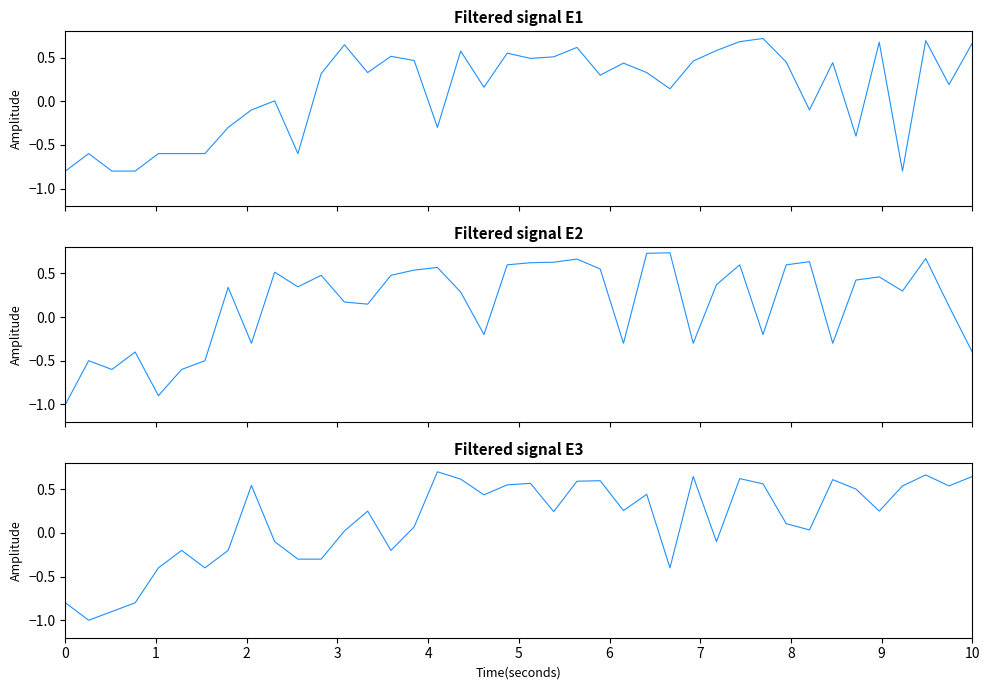

How many series are shown in this chart?

3